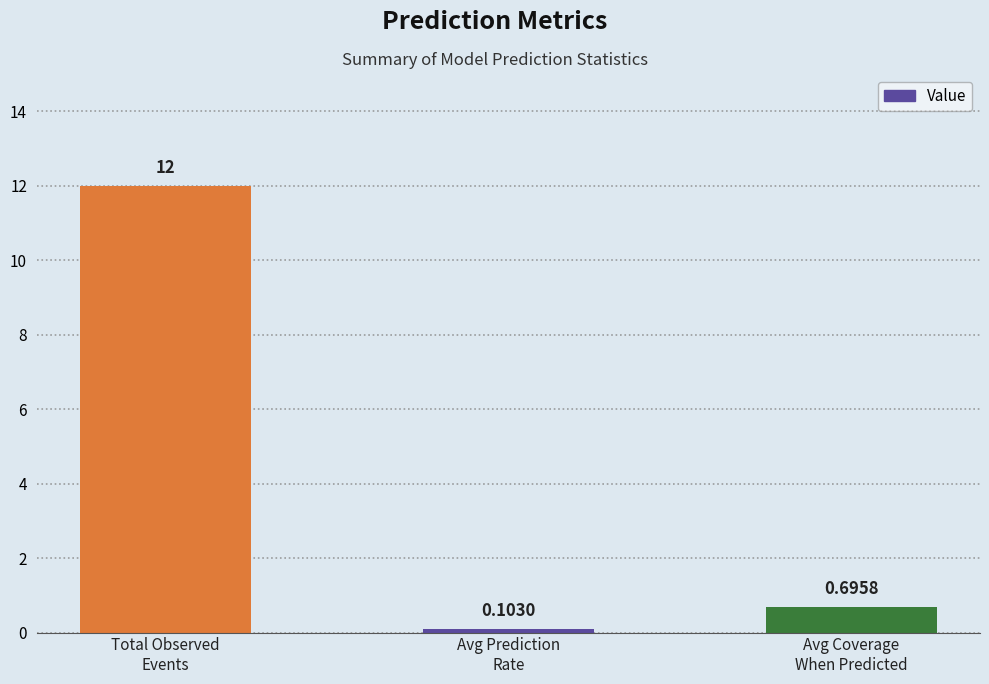

How many distinct data groups are displayed?

1